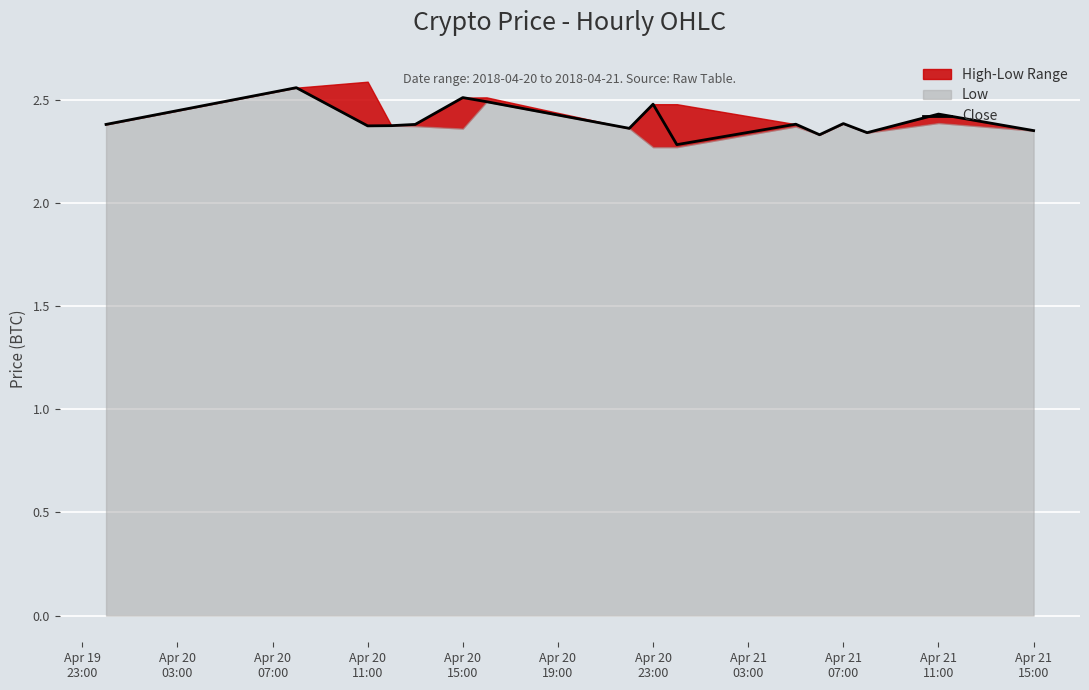

Is it true that the value at Apr 20 15:00 is 2.5?

True